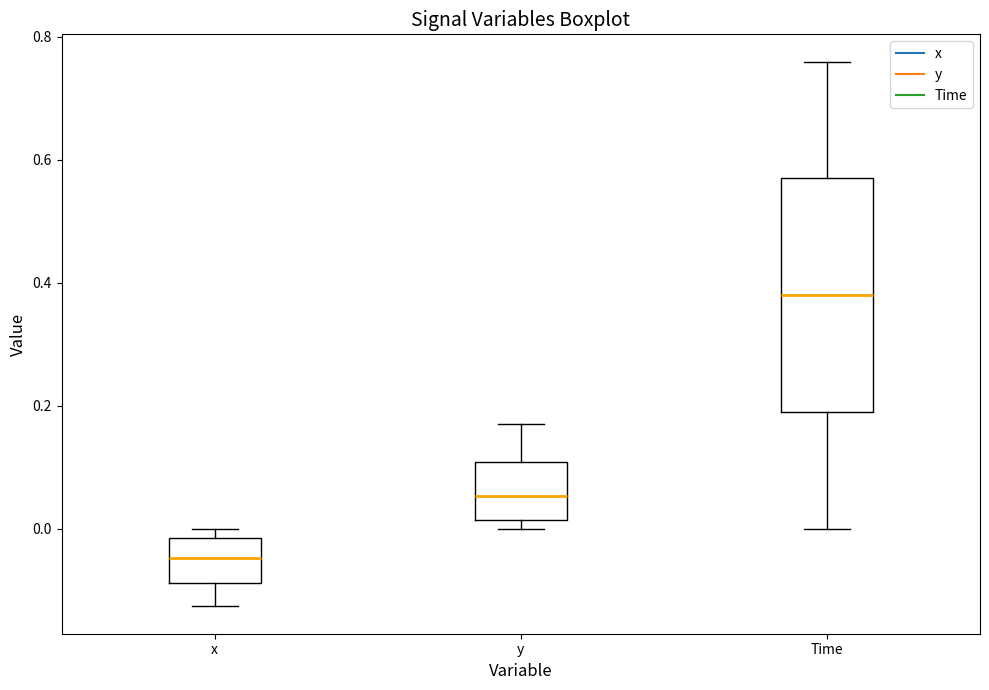

Which box has the lowest median line?

x